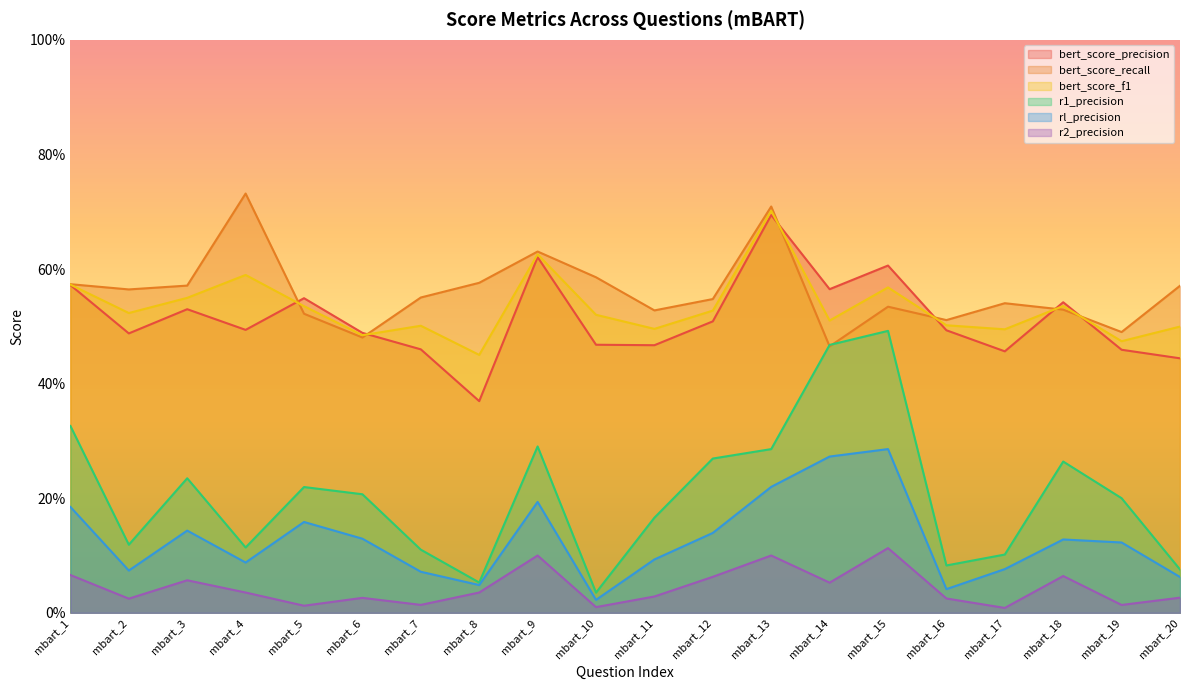

What is the difference between the maximum and minimum values in the r1_precision series?

45.7